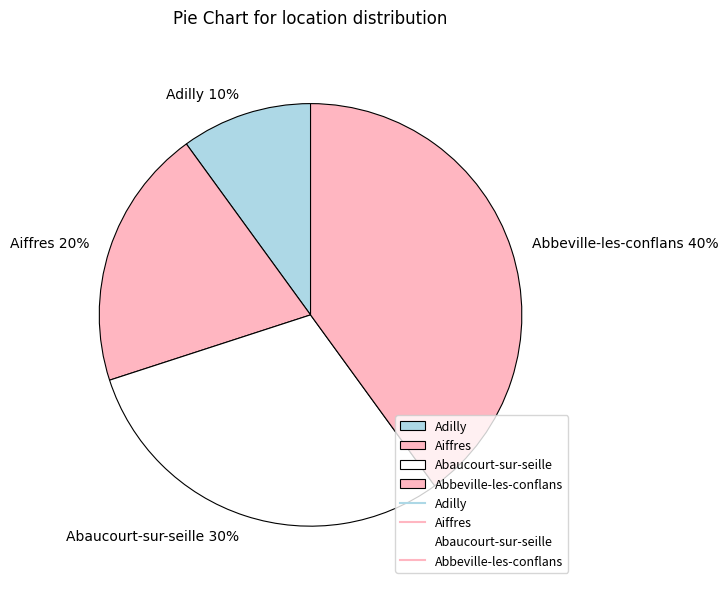

What percentage is the Abbeville-les-conflans slice, to the nearest percent?

40%